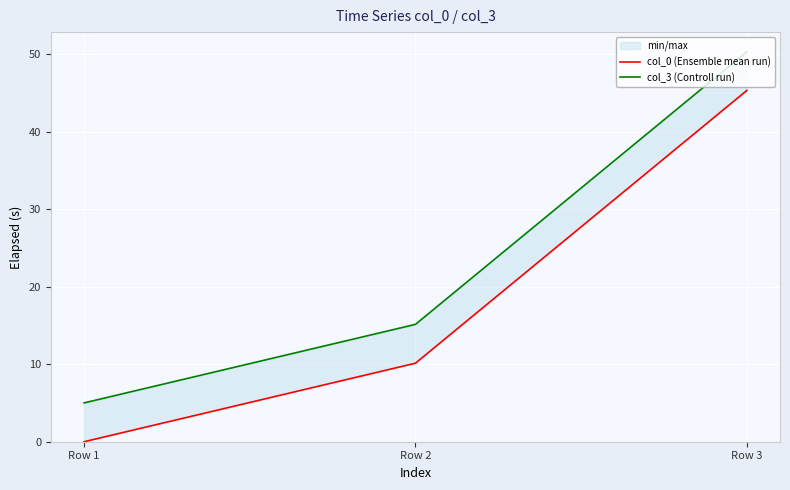

What is the difference between the maximum and minimum values in the col_3 (Controll run) series?

45.3